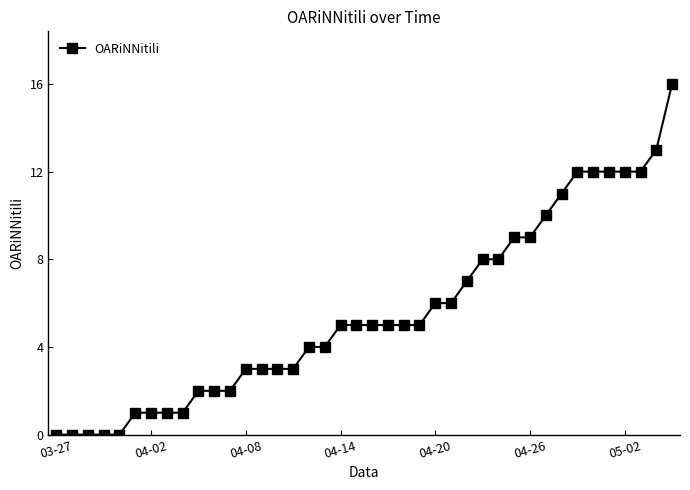

Reading left to right, transcribe all the data shown in this chart.

0	0	0	0	0	1	1	1	1	2	2	2	3	3	3	3	4	4	5	5	5	5	5	5	6	6	7	8	8	9	9	10	11	12	12	12	12	12	13	16